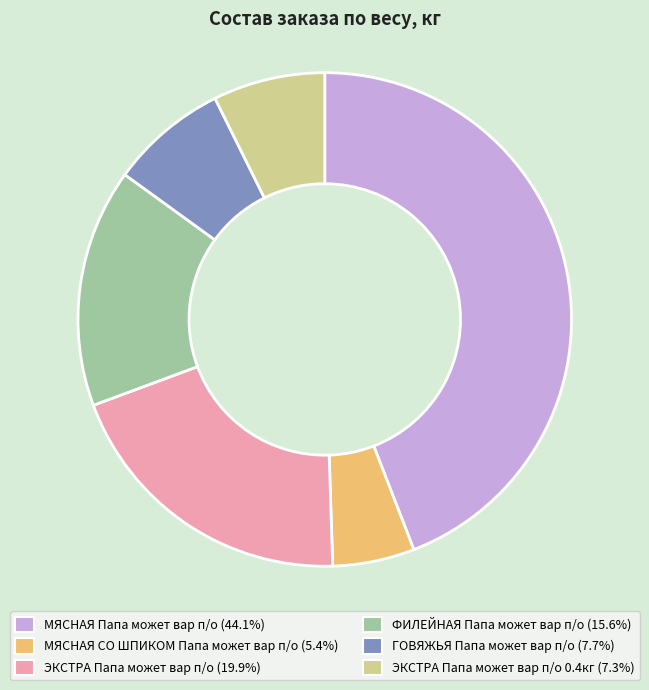

Does any single category account for the majority?

No